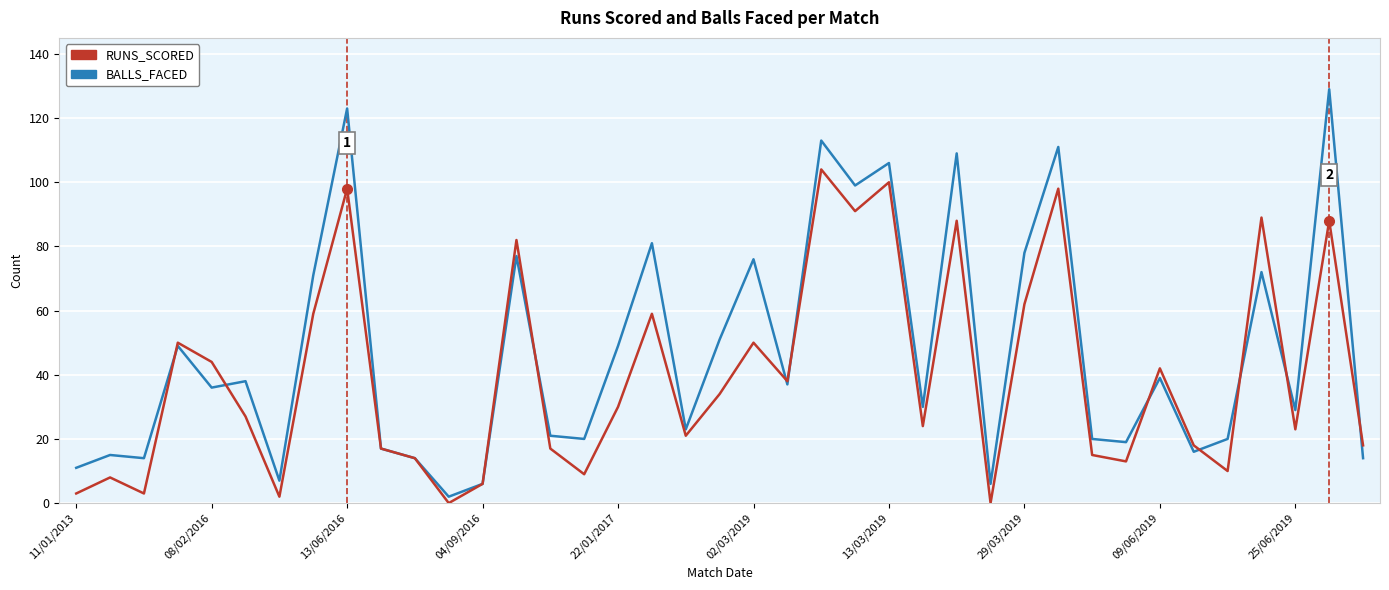

Which series has the widest spread of values?

BALLS_FACED